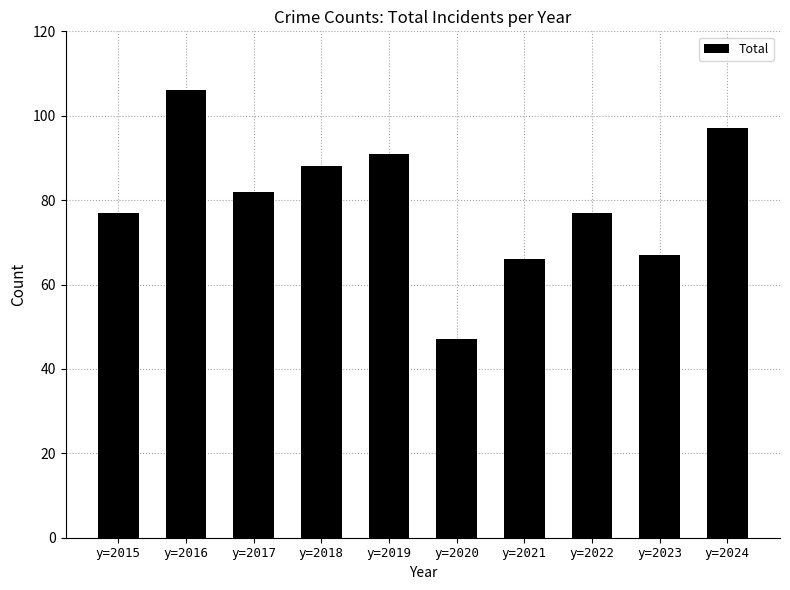

How many series are shown in this chart?

1